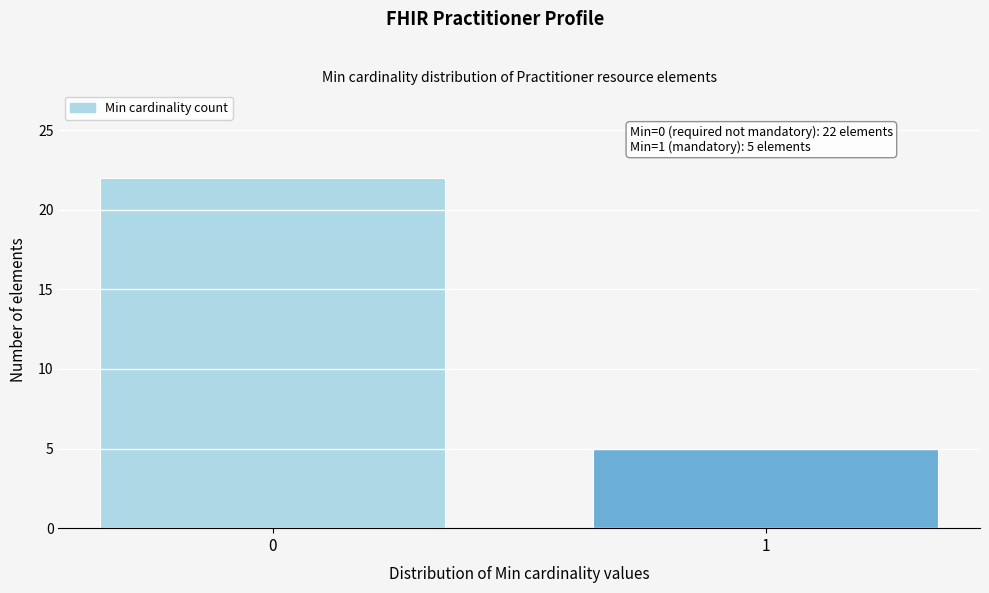

Reading left to right, what are all the values shown in this chart?

22	5